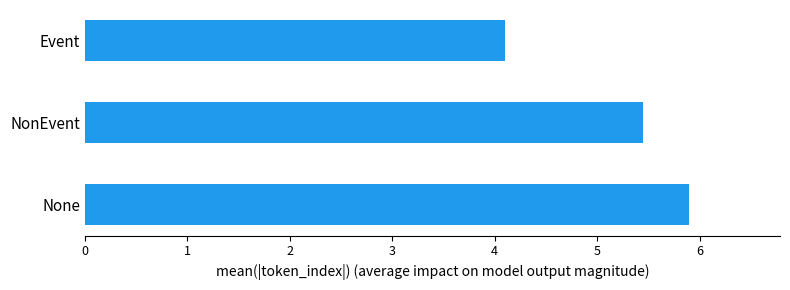

Approximately how many times larger is the value at None compared to Event?

1.4